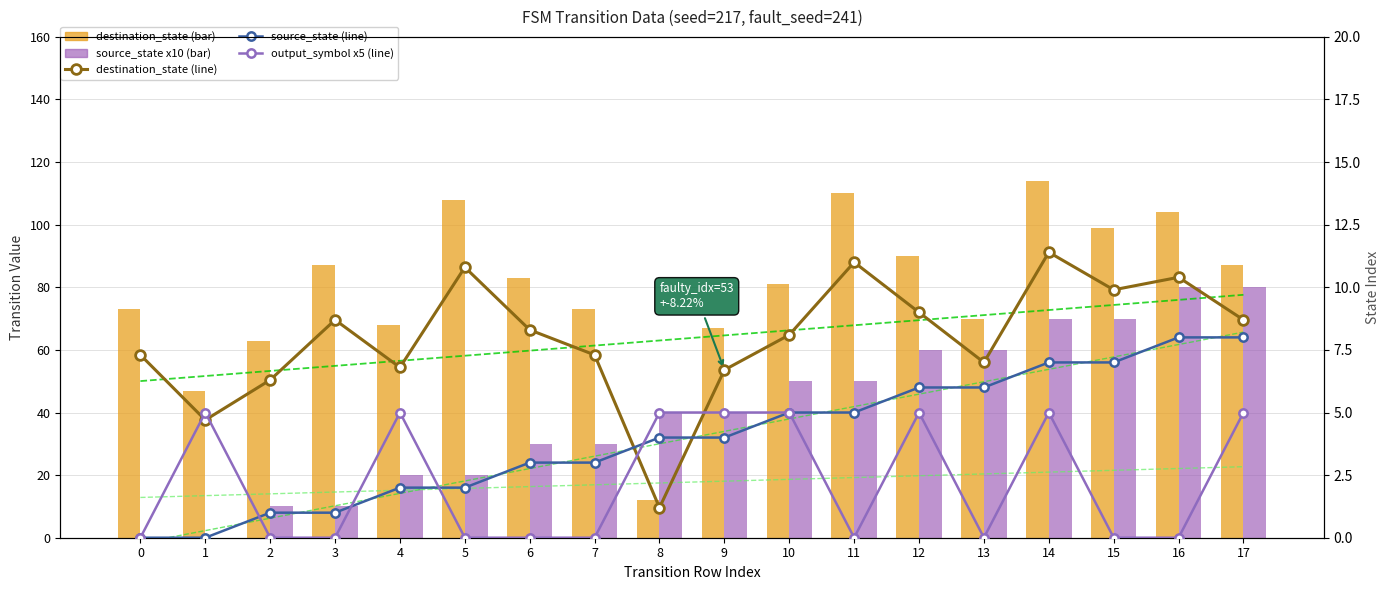

Which series has the largest total across all categories?

destination_state